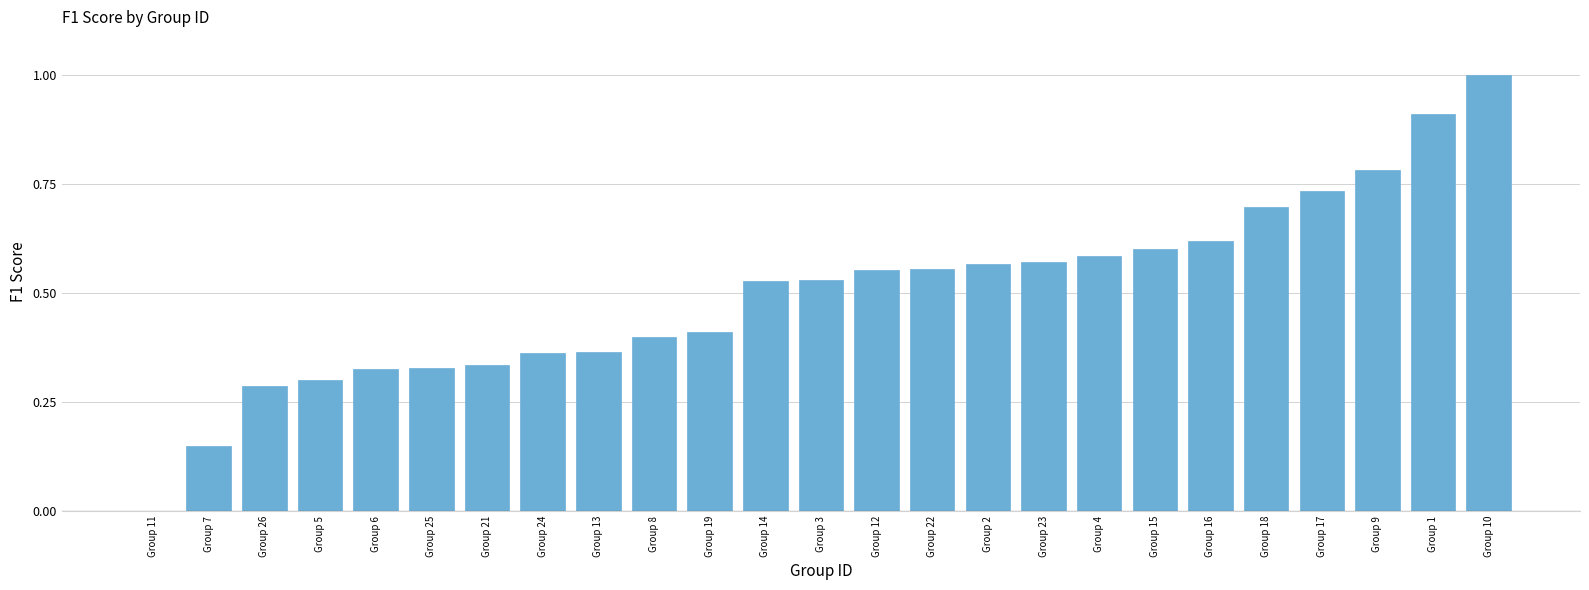

What is the change in value from Group 23 to Group 17?

+0.2